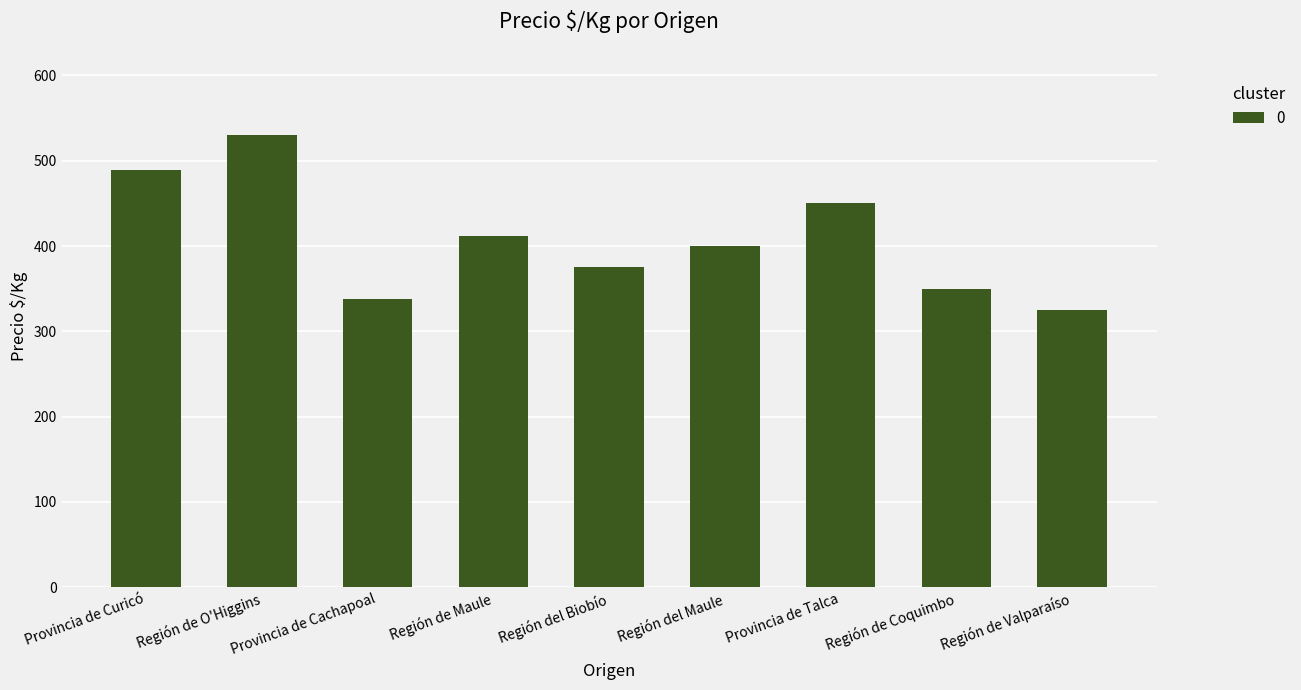

Read the value at Región de O'Higgins, to the nearest 5.

530